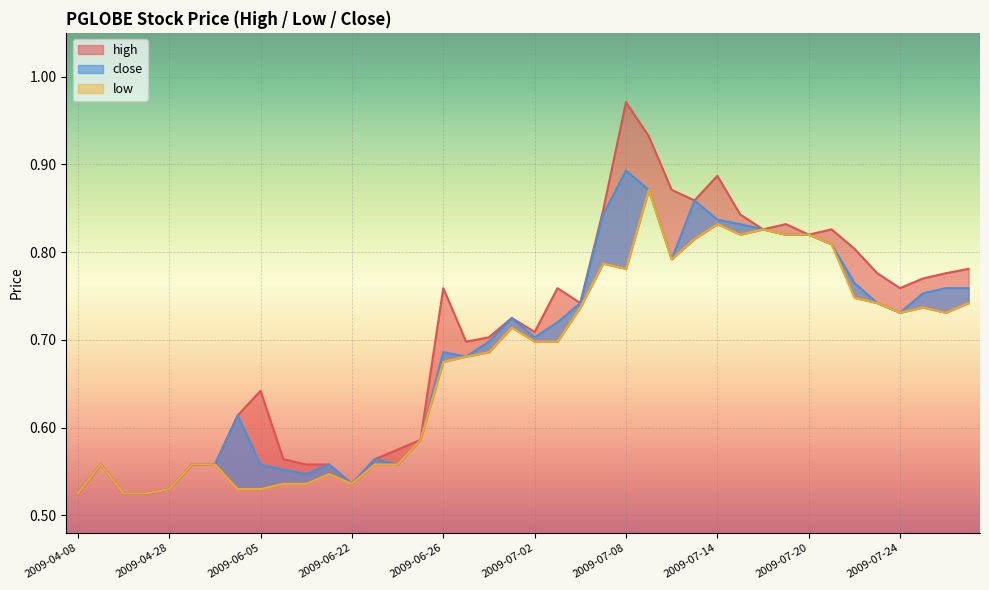

Count the number of data series in this chart.

3